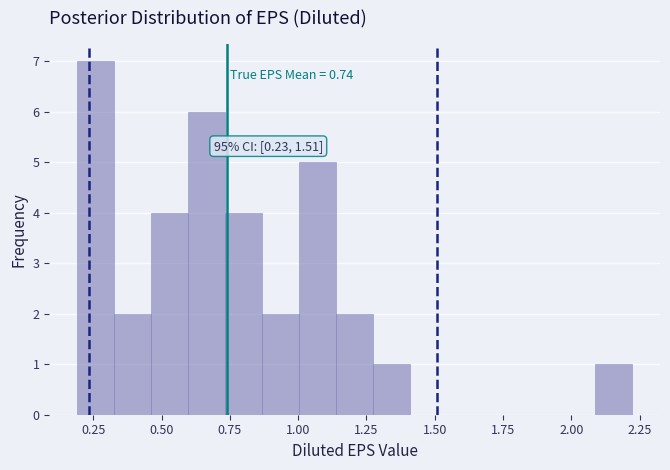

Read against the x-axis, roughly where is the centre of the tallest bar?

0.25